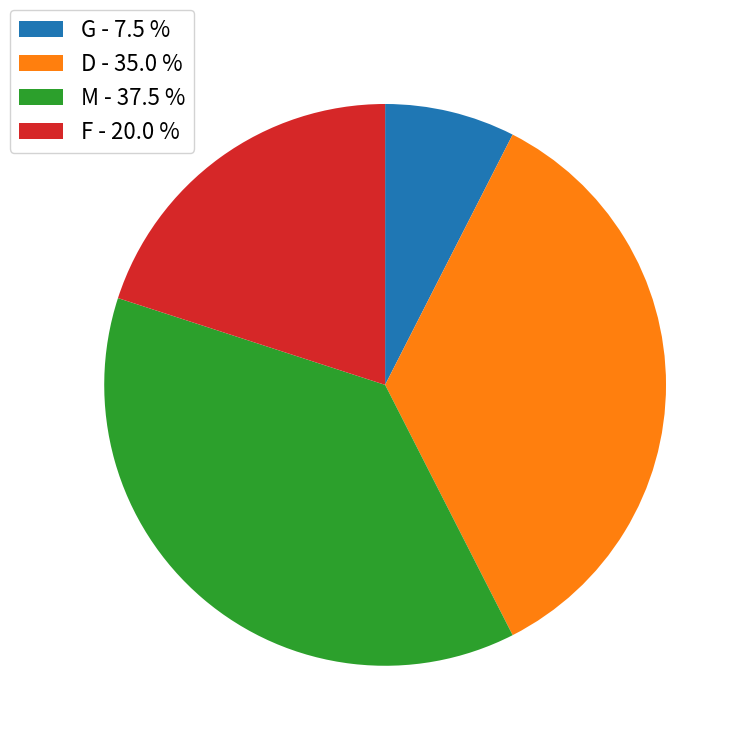

Combined, do D and M account for over 50%?

Yes